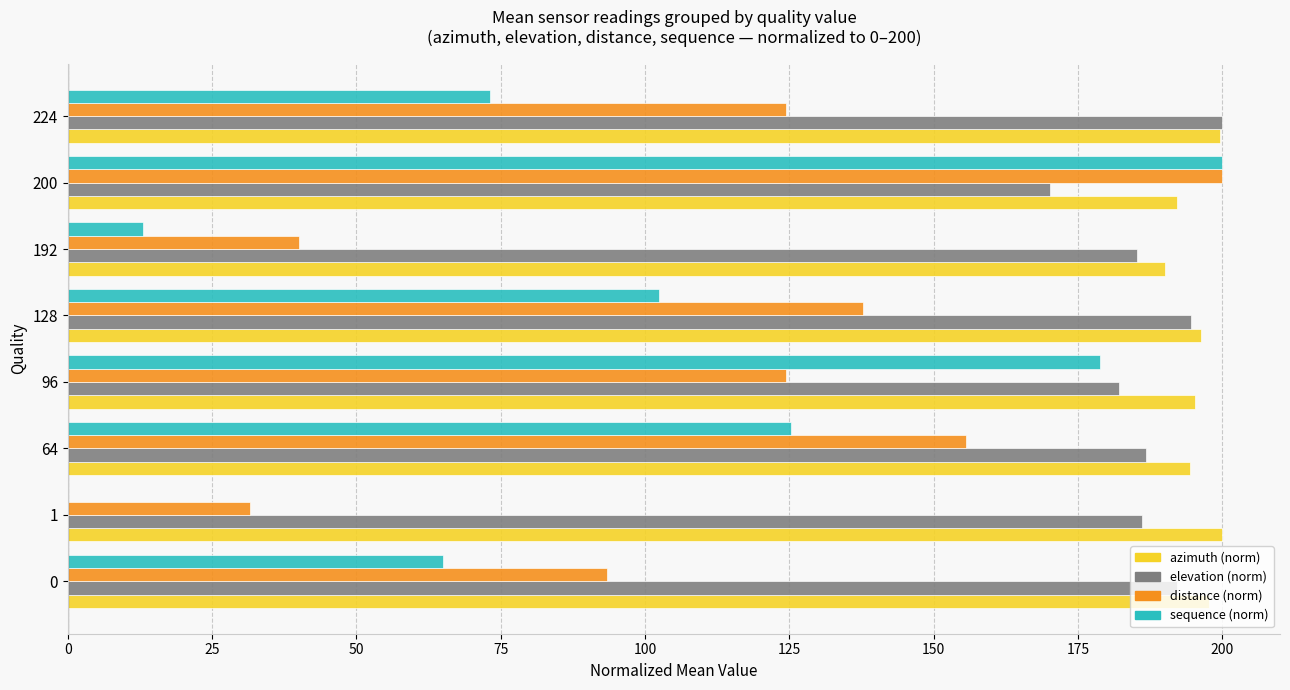

The azimuth (norm) series shows 131.2 at 200. True or false?

False